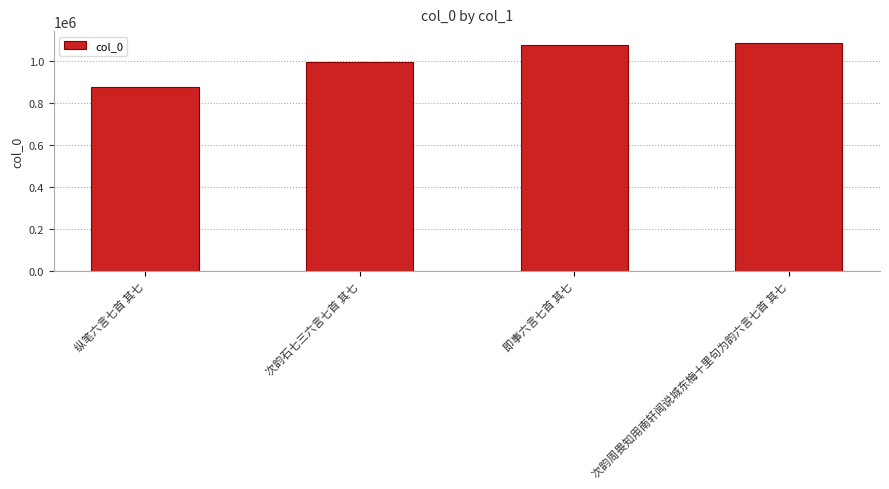

Rank the categories by value from lowest to highest.

纵笔六言七首 其七, 次韵石七三六言七首 其七, 即事六言七首 其七, 次韵周畏知用南轩闻说城东梅十里句为韵六言七首 其七